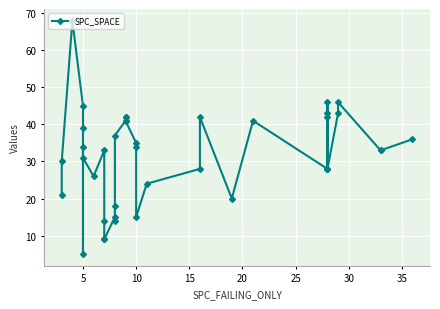

True or false: the data shows 50 at 10.

False